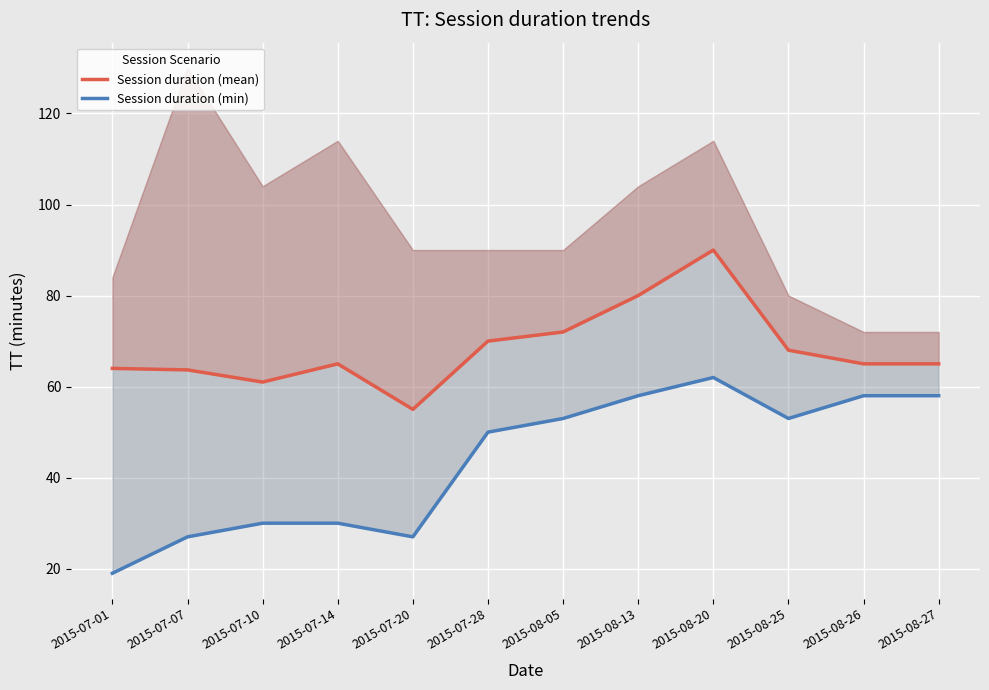

List the series in order of their overall mean, highest first.

Session duration (mean), Session duration (min)